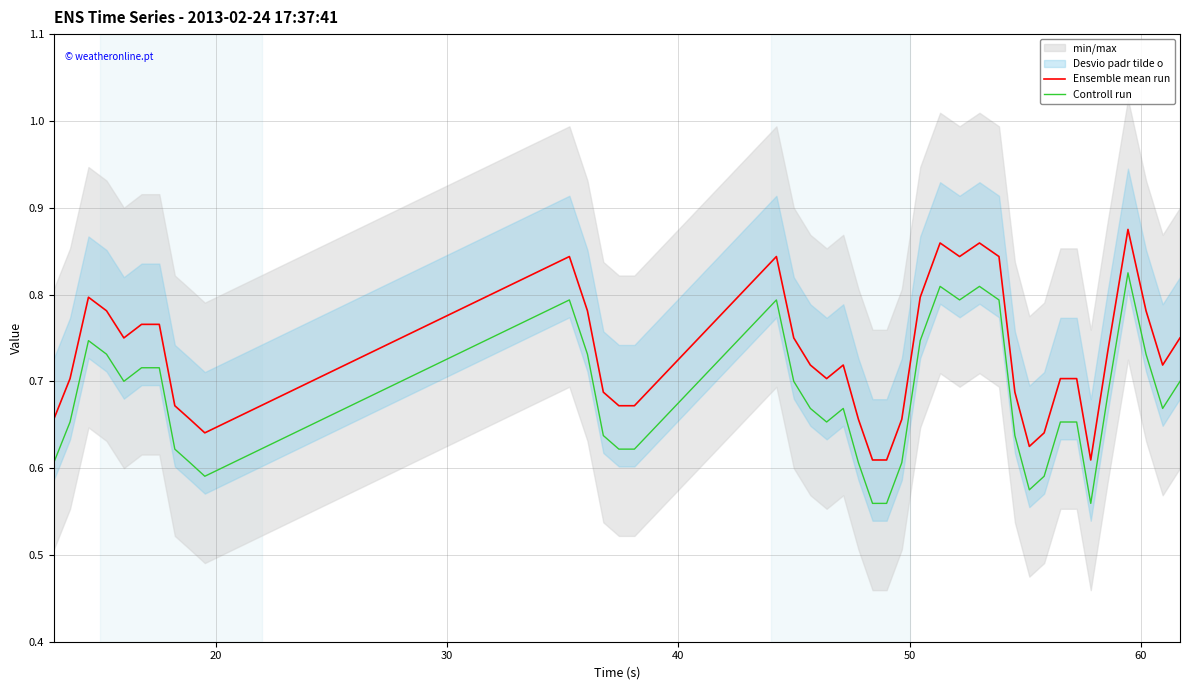

True or false: Controll run and Ensemble mean run intersect in this chart.

False